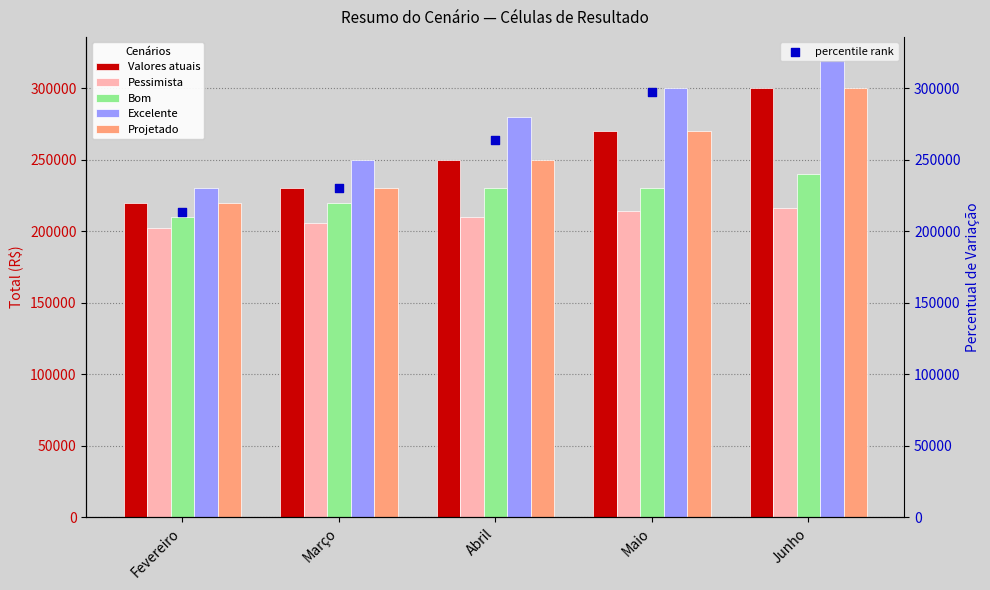

Is the value of Pessimista at Abril greater than the value of percentile rank at Junho?

No